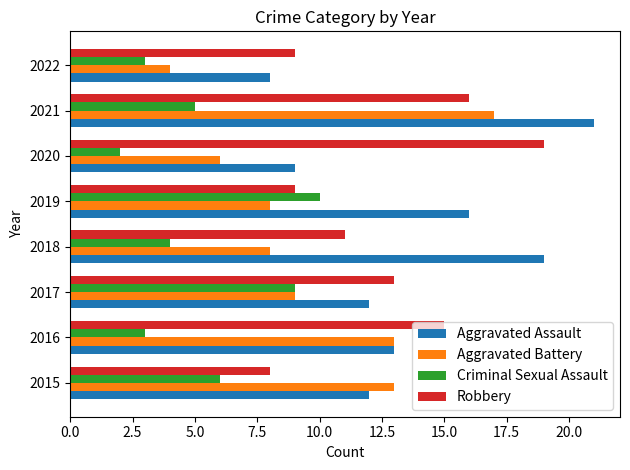

What is the difference between the maximum and minimum values in the Robbery series?

11